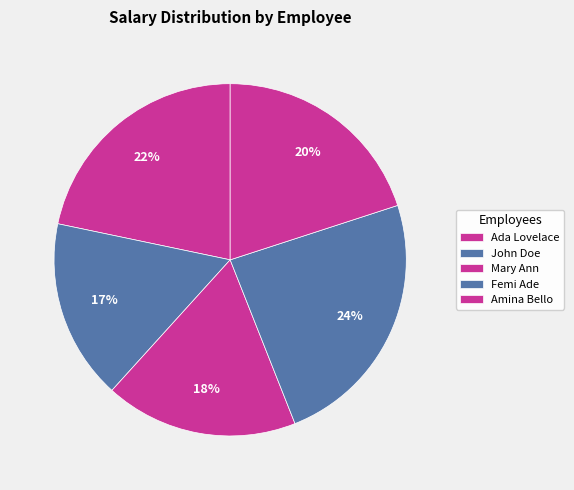

The Femi Ade slice represents 24% of the pie. True or false?

True